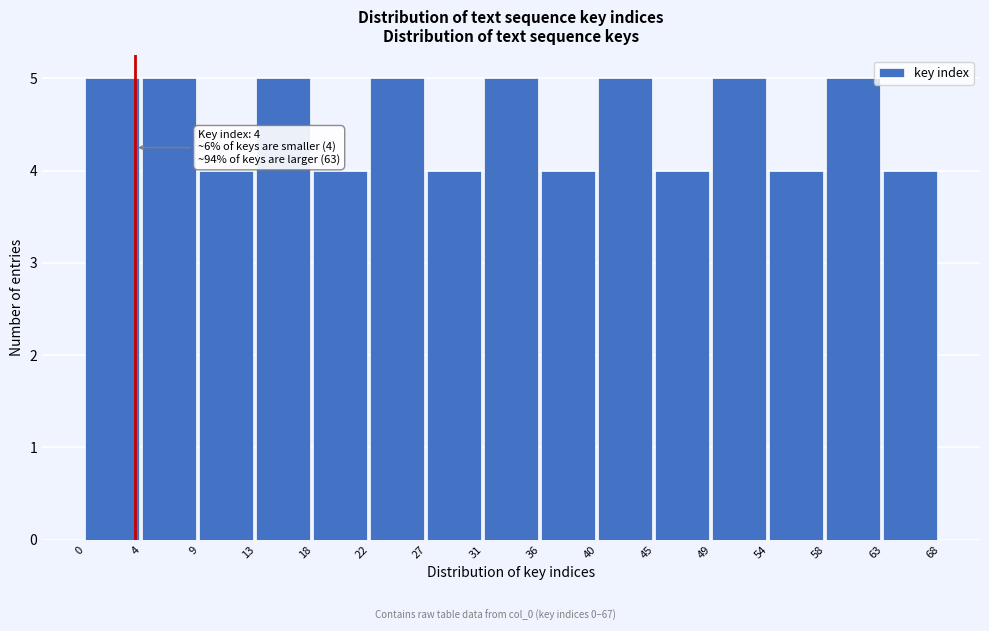

Reading left to right, list all the values displayed in this chart.

0=5	4=5	9=4	13=5	18=4	22=5	27=4	31=5	36=4	40=5	45=4	49=5	54=4	58=5	63=4